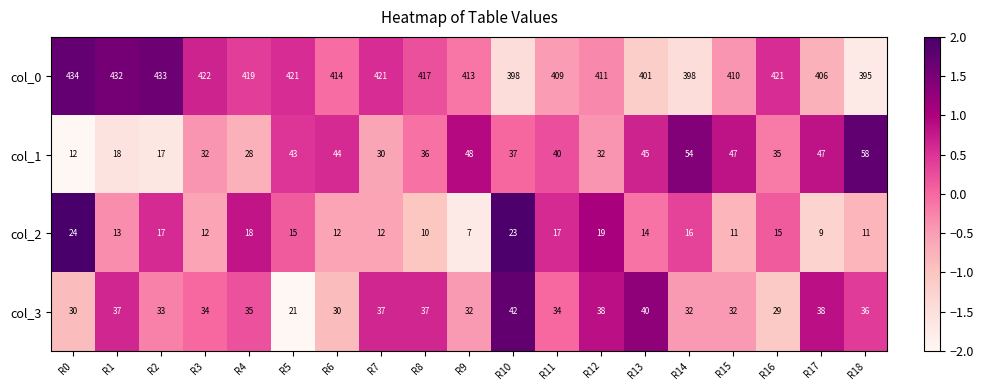

Which series has the widest spread of values?

col_1